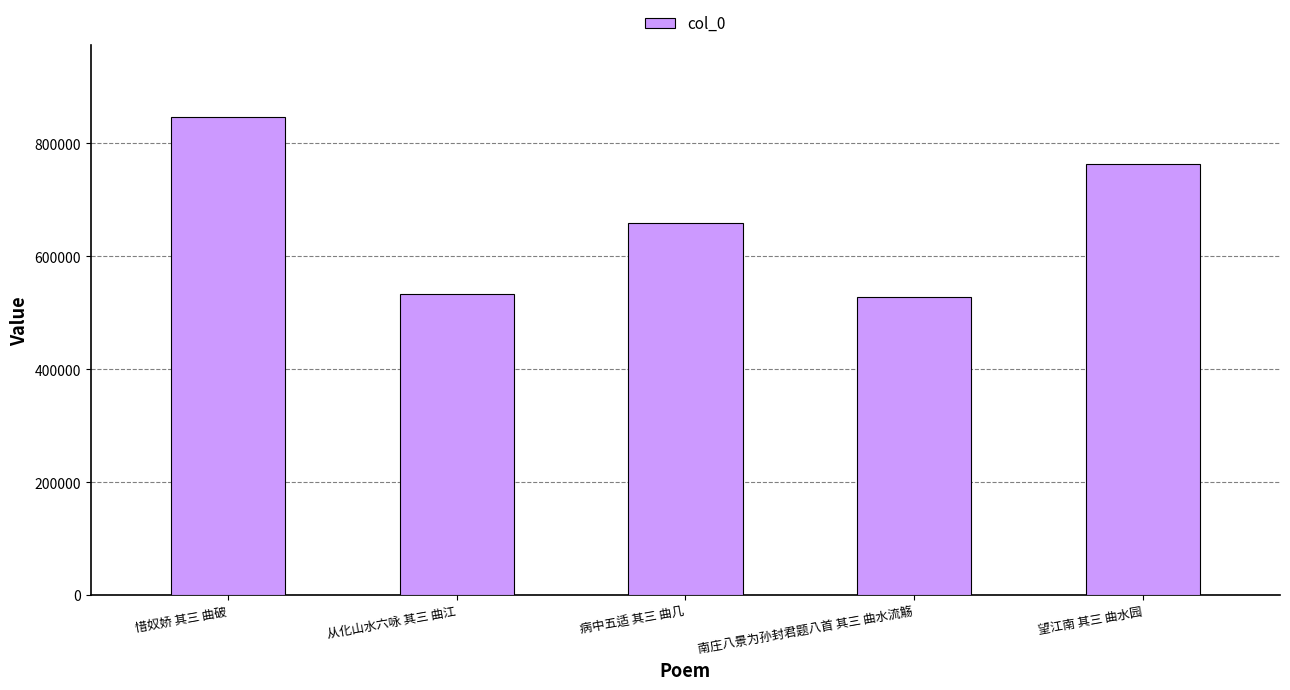

What position from the right is 望江南 其三 曲水园?

1